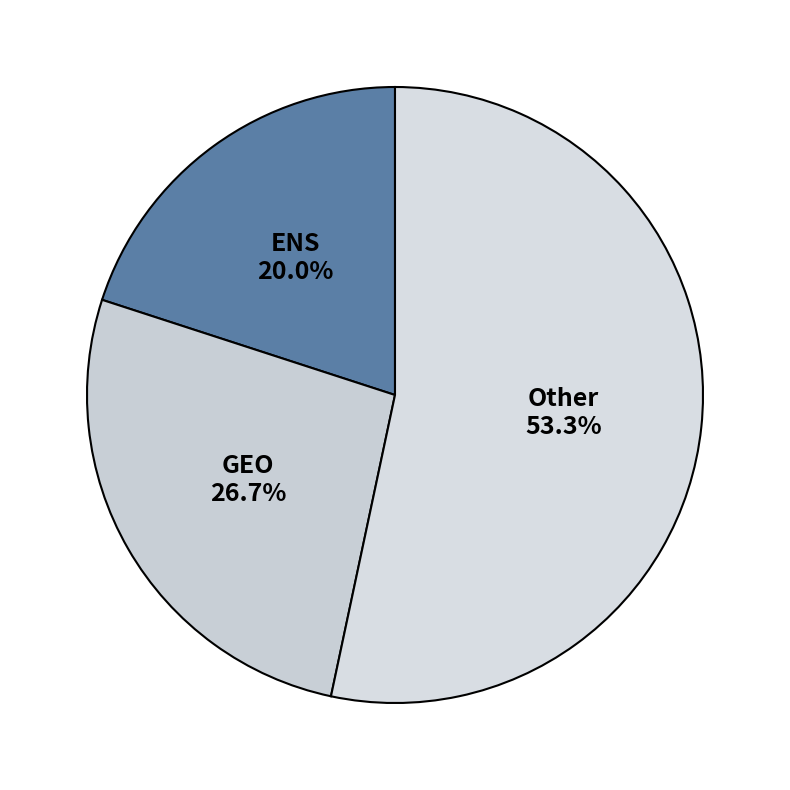

The Other slice represents 64% of the pie. True or false?

False